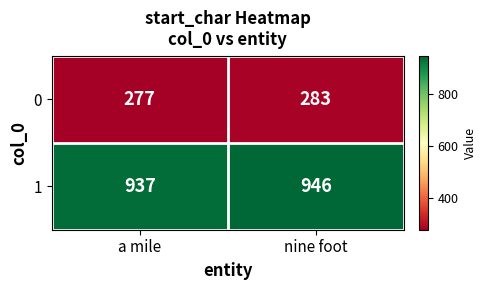

What value does the 0 series have at a mile?

277